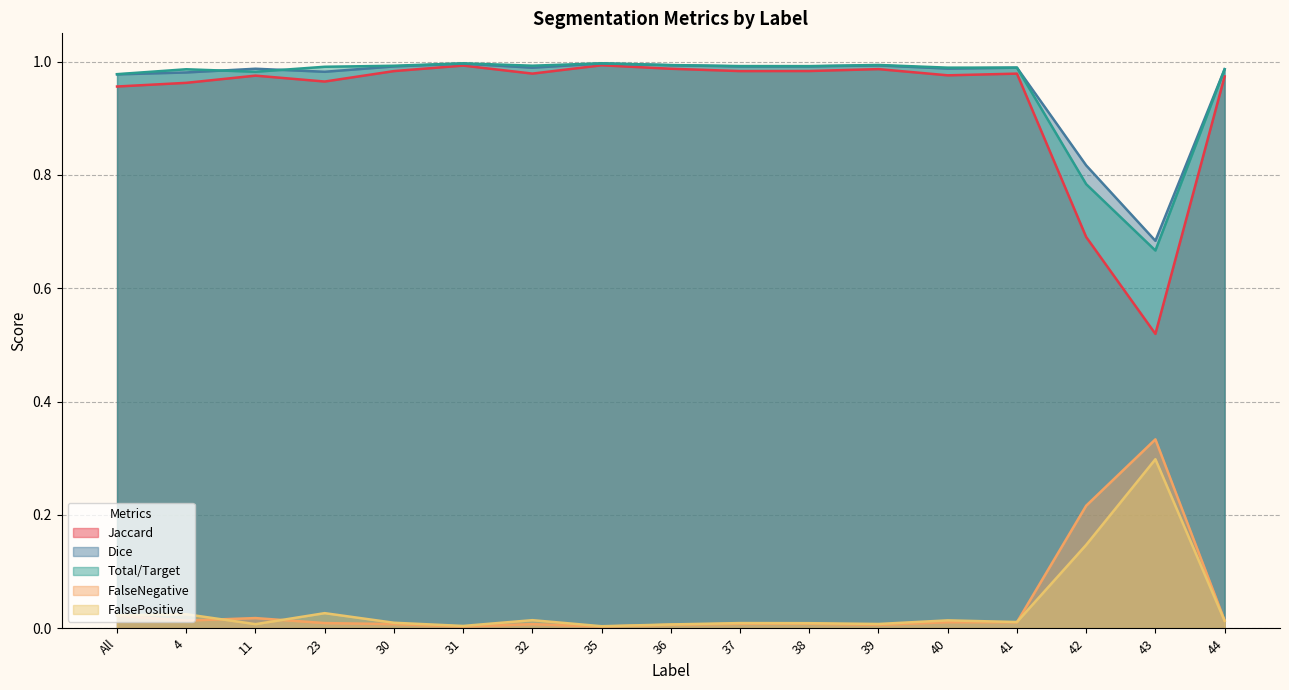

True or false: FalsePositive and Jaccard intersect in this chart.

False